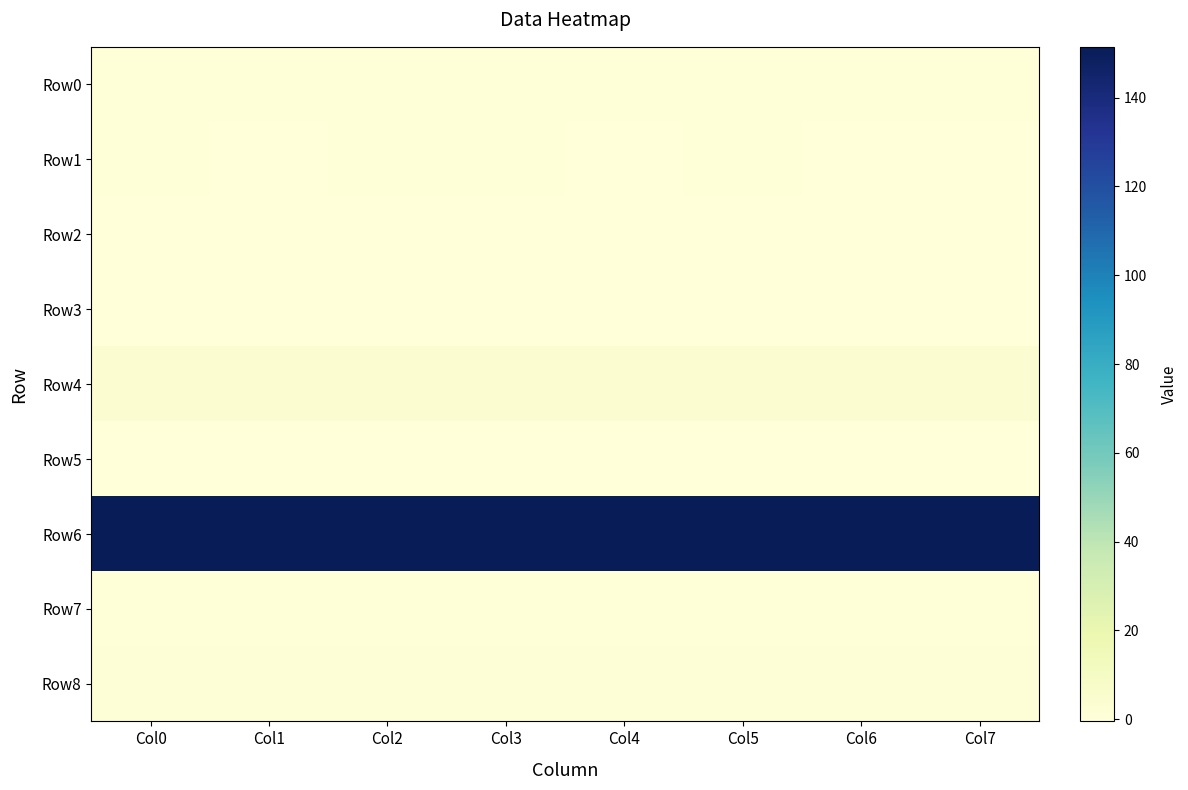

Which series has the largest range (max minus min)?

Row1